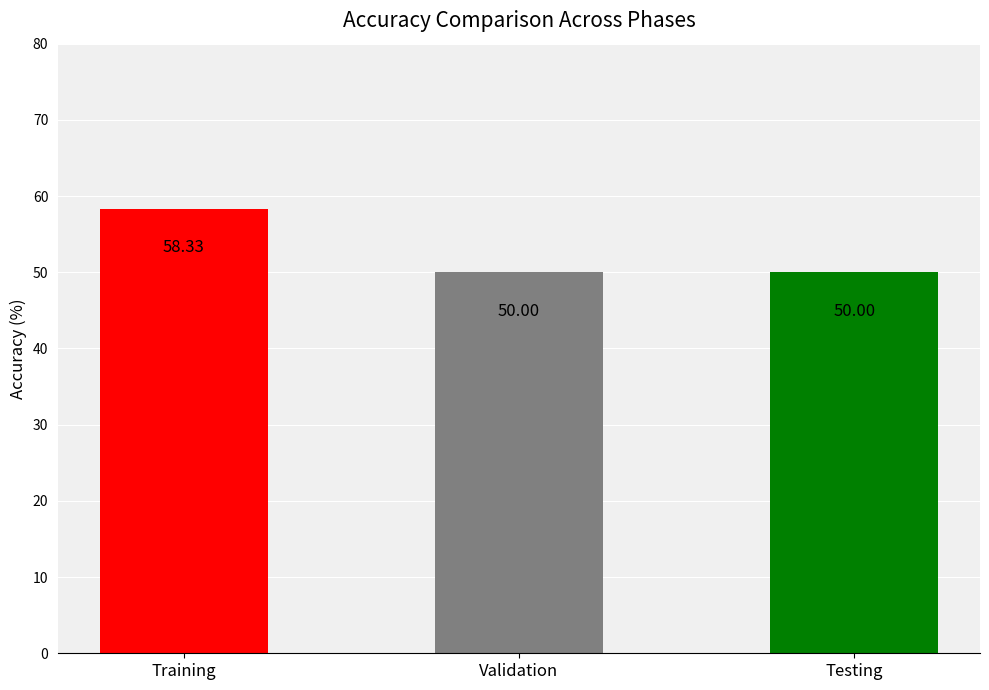

What is the difference between the maximum and minimum values?

8.3